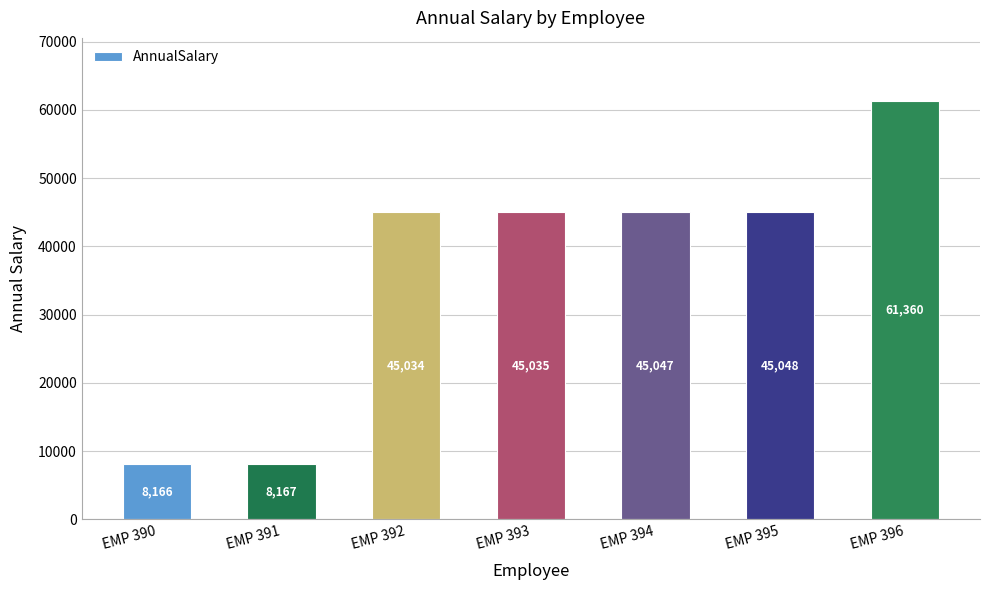

What value does the data have at EMP 395?

45047.6